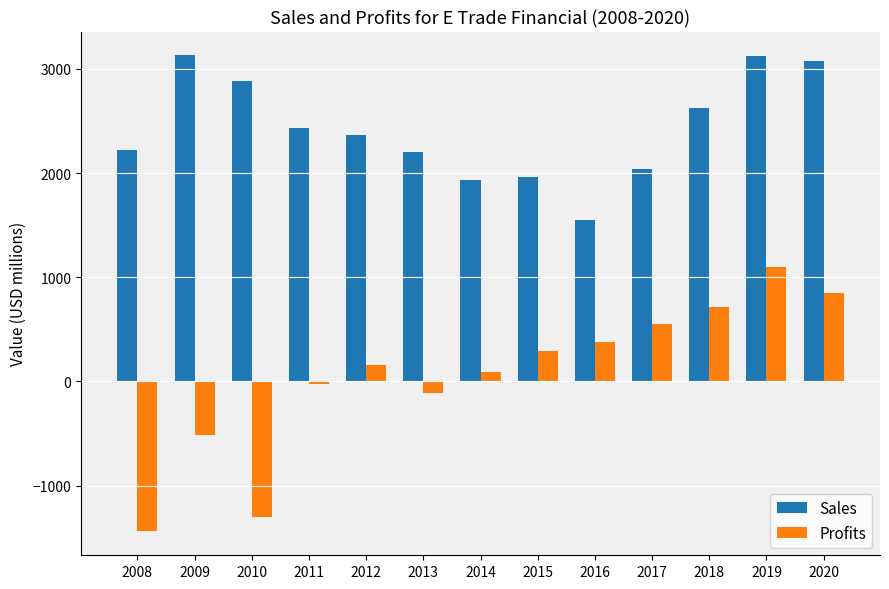

Rank the series by their maximum value, from lowest to highest.

Profits, Sales